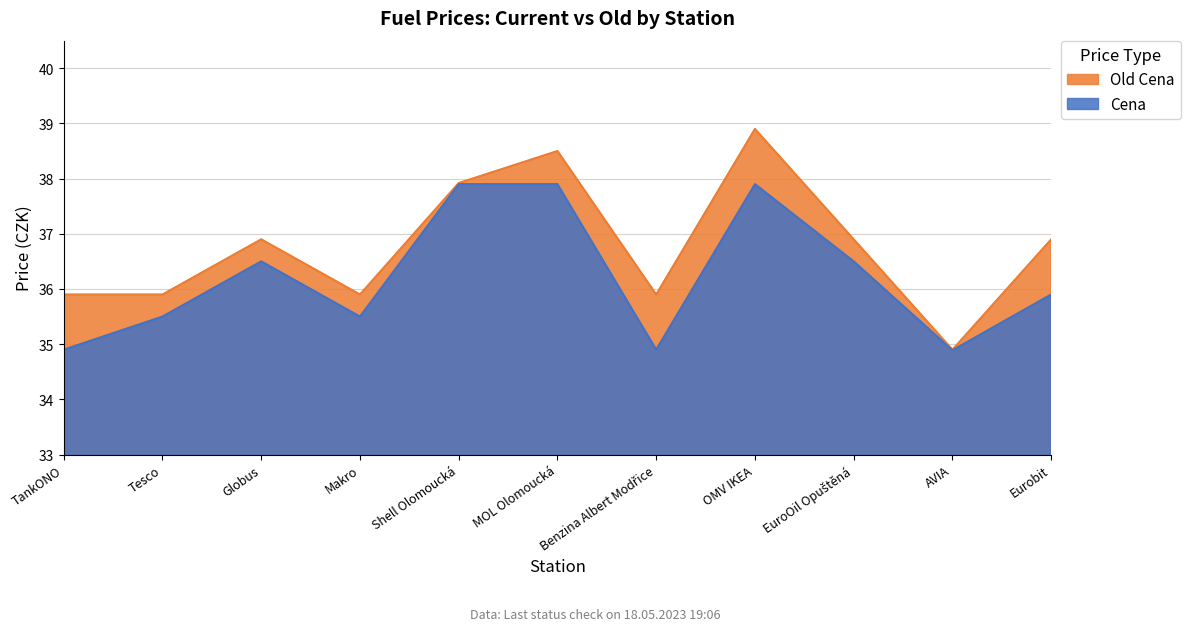

Reading right to left, what are all the values shown in this chart?

Cena: 35.9	34.9	36.5	37.9	34.9	37.9	37.9	35.5	36.5	35.5	34.9
Old Cena: 36.9	34.9	36.9	38.9	35.9	38.5	37.9	35.9	36.9	35.9	35.9